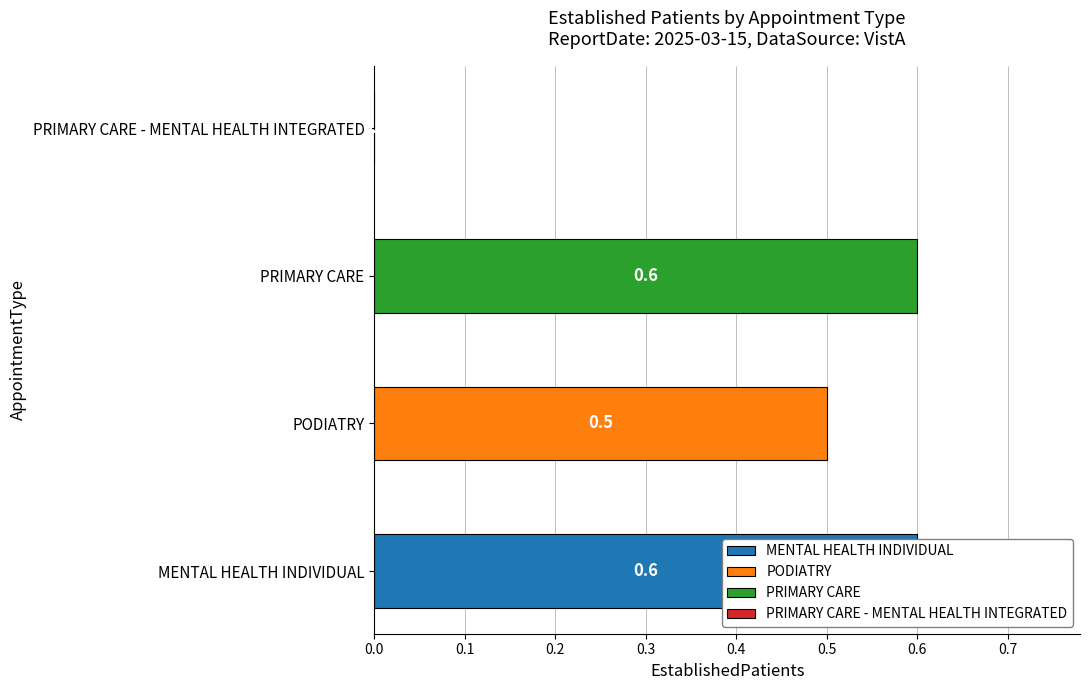

What position from the right is PODIATRY?

3